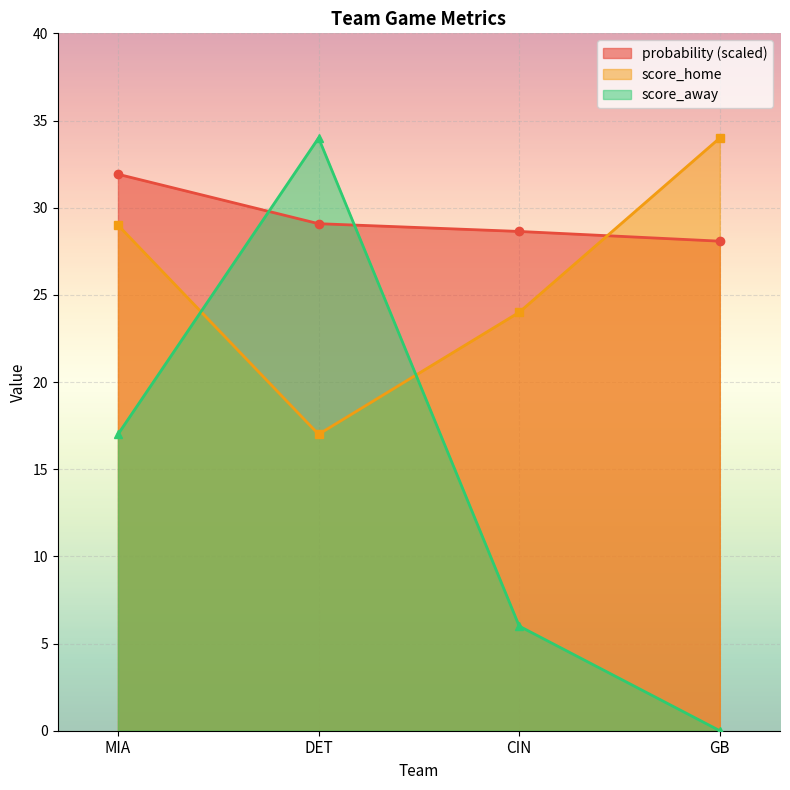

What is the sum of all probability values?

117.7